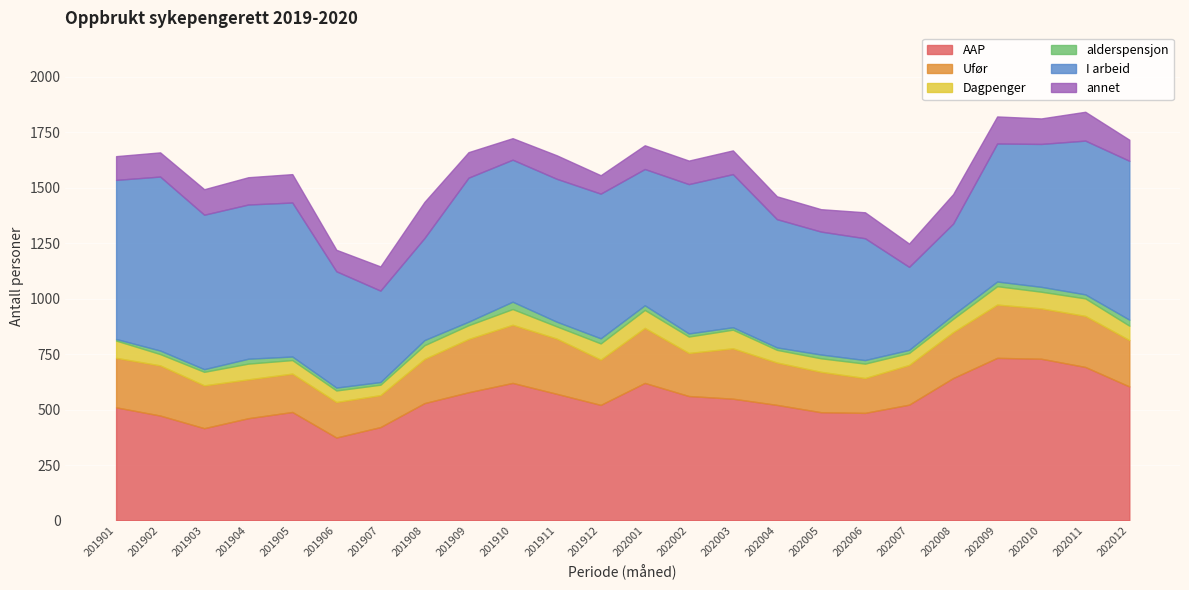

True or false: annet has a value of 97 at 201906.

True